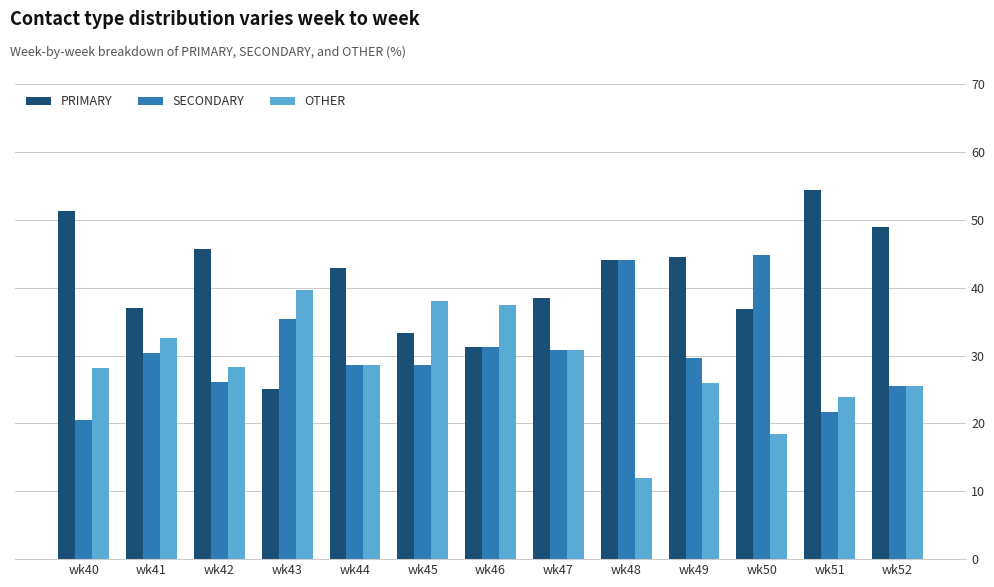

What is the difference between the highest and lowest values at wk41?

6.5